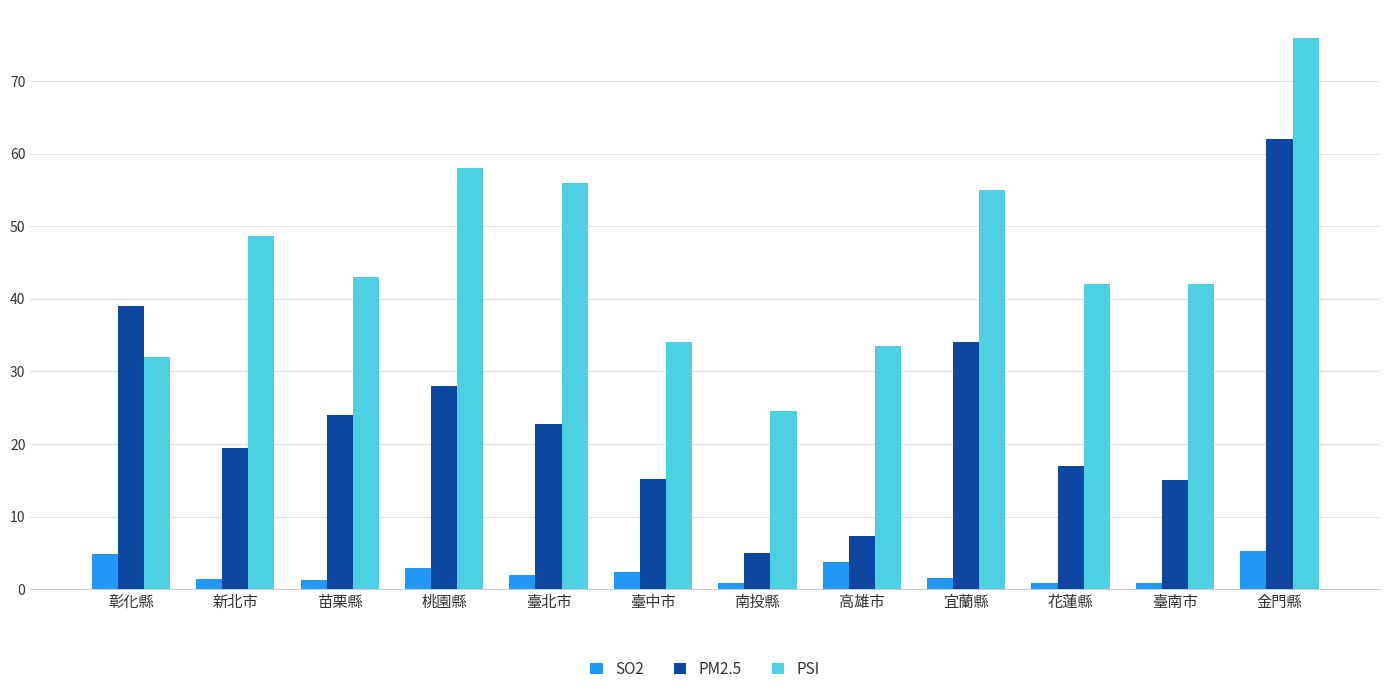

How many values in the PM2.5 series are below 22?

6